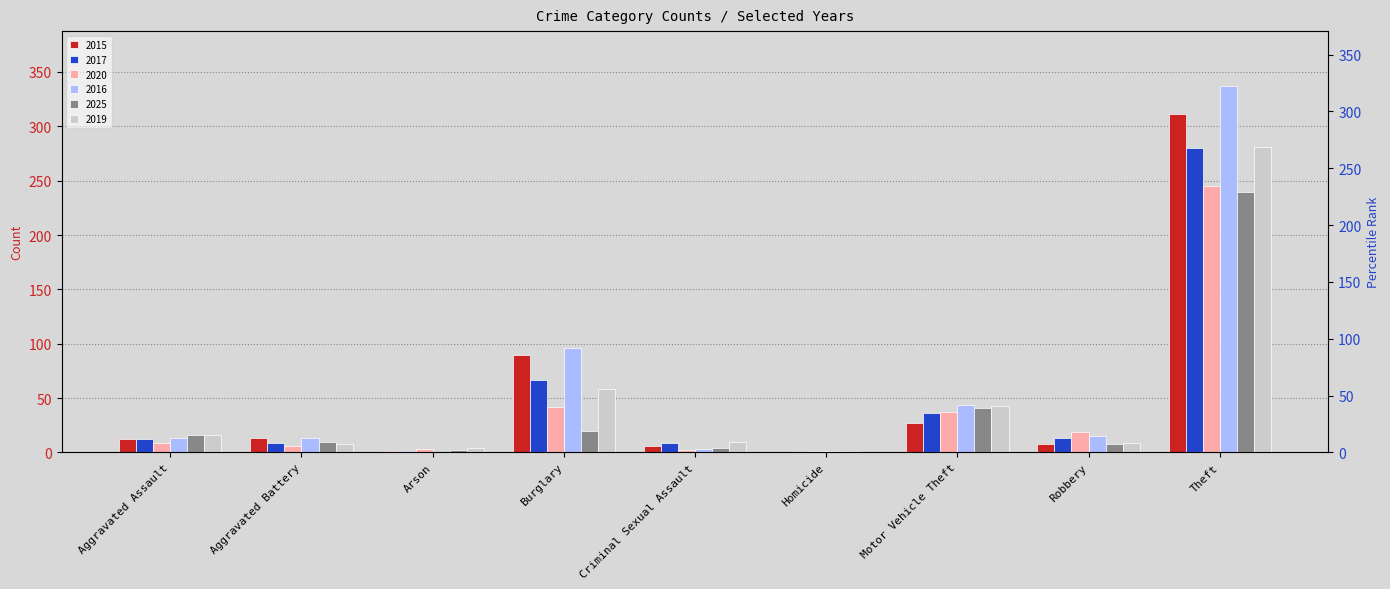

How many data points in 2020 are less than 9?

4